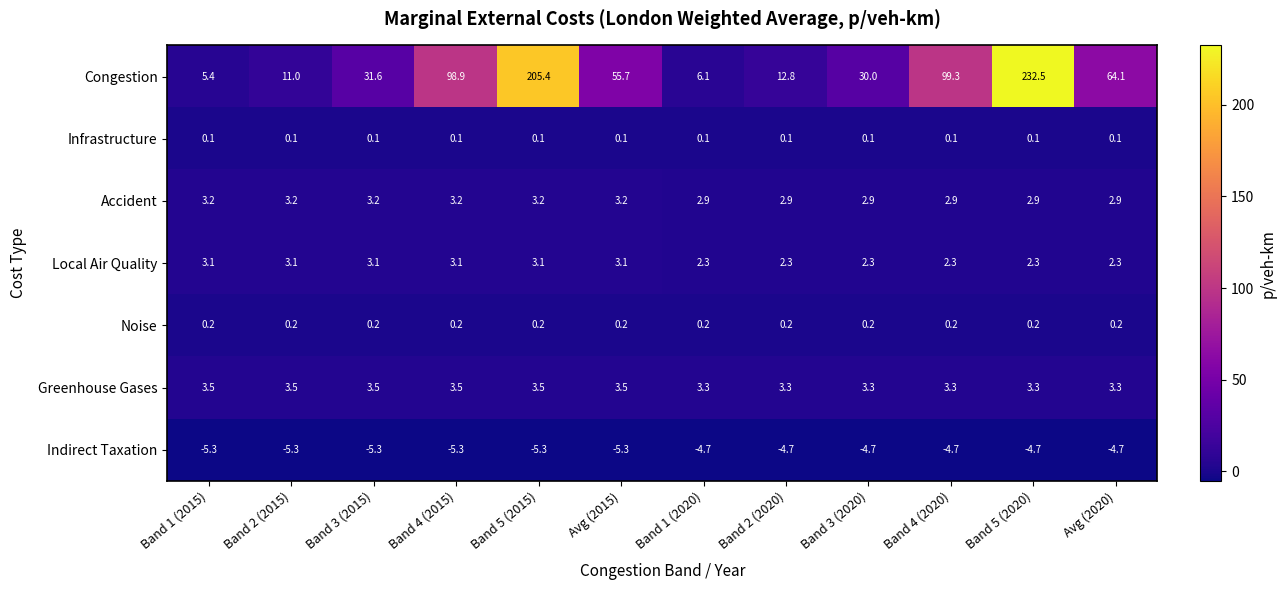

True or false: Congestion has a value of 11.0 at Band 2 (2015).

True